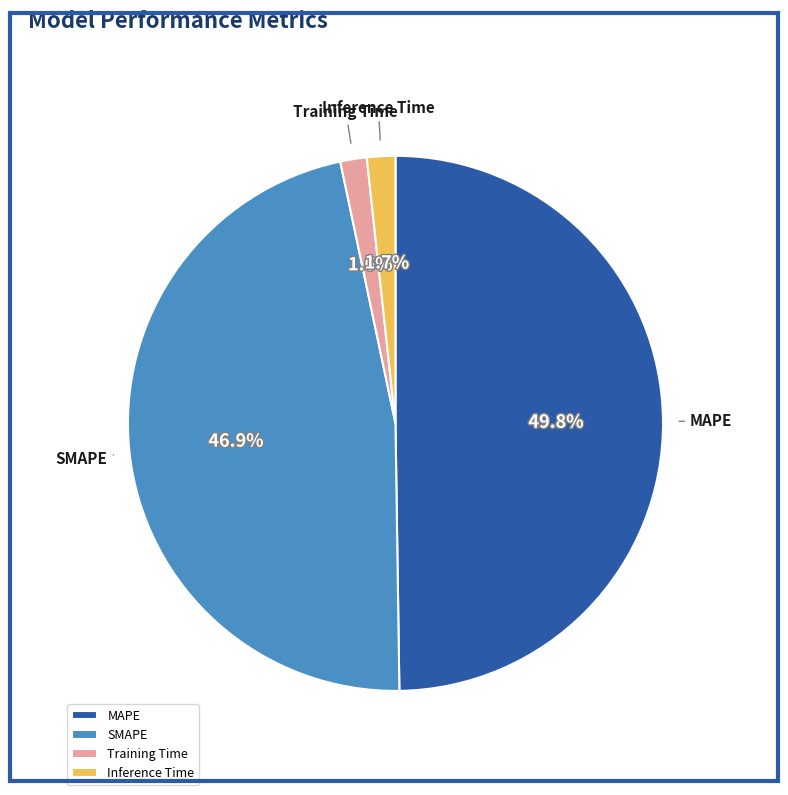

Is it true that MAPE is 50% of the pie?

True